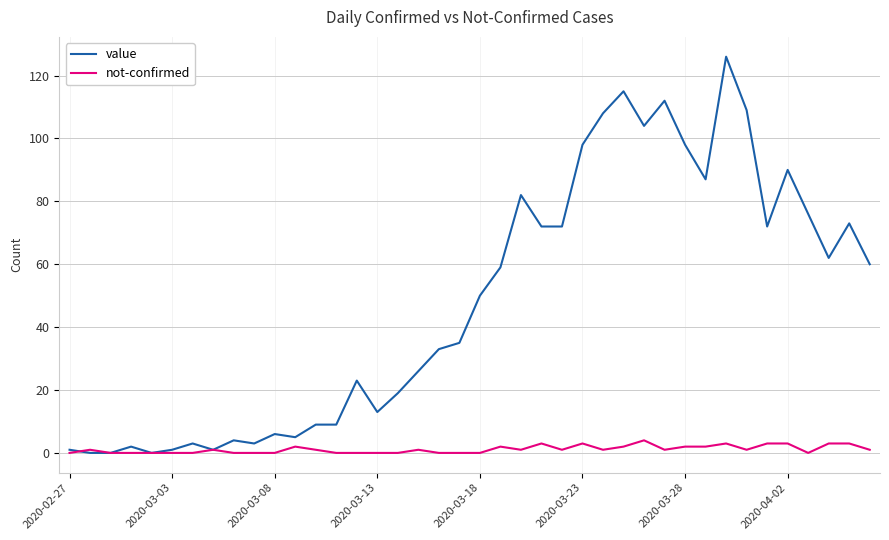

Which series has the largest total across all categories?

value